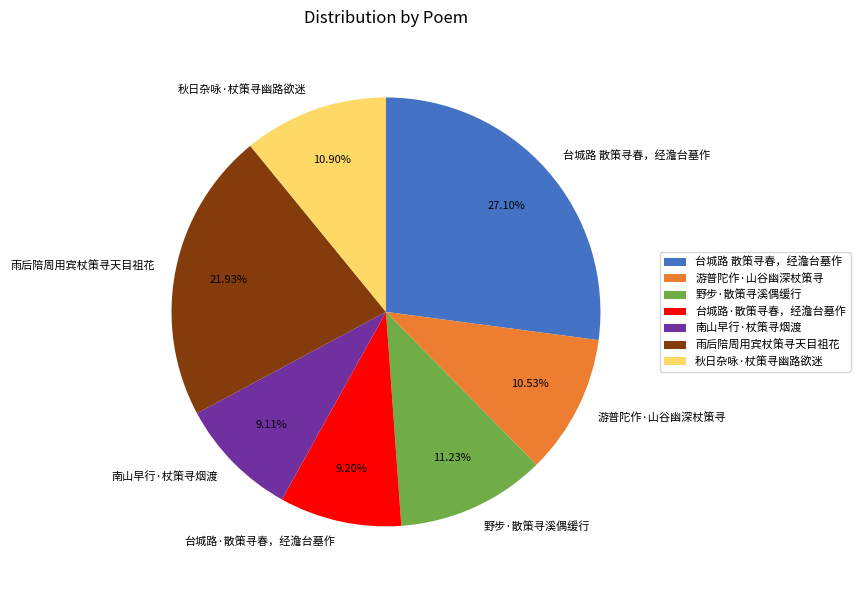

Does any single category account for the majority?

No